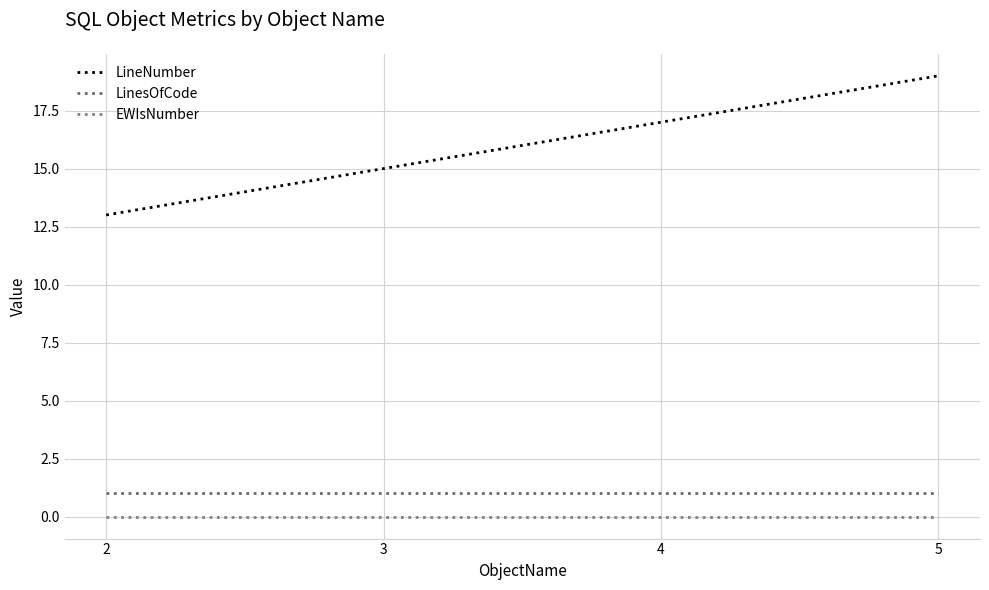

True or false: LineNumber and LinesOfCode cross at least once.

False